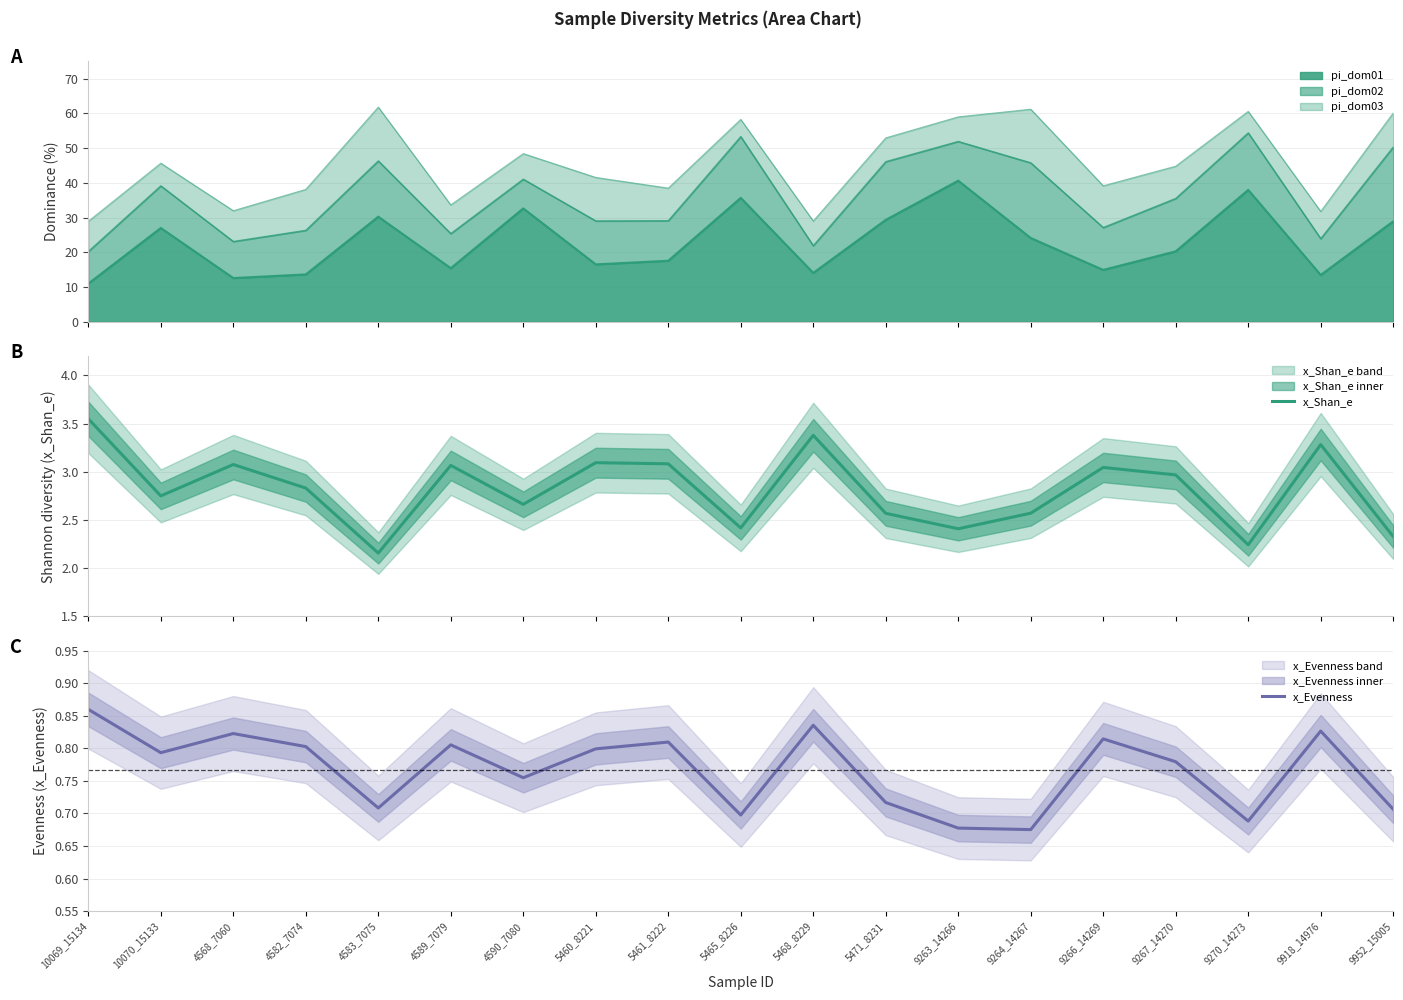

Read the x_Evenness value at 4589_7079.

0.8